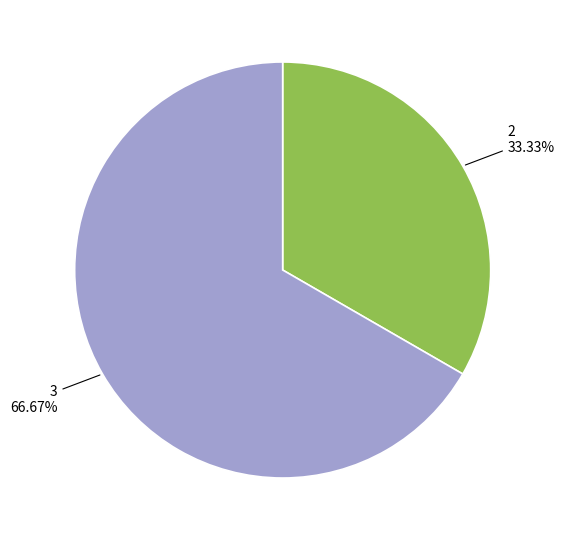

To the nearest percent, what portion does 2 represent?

33%